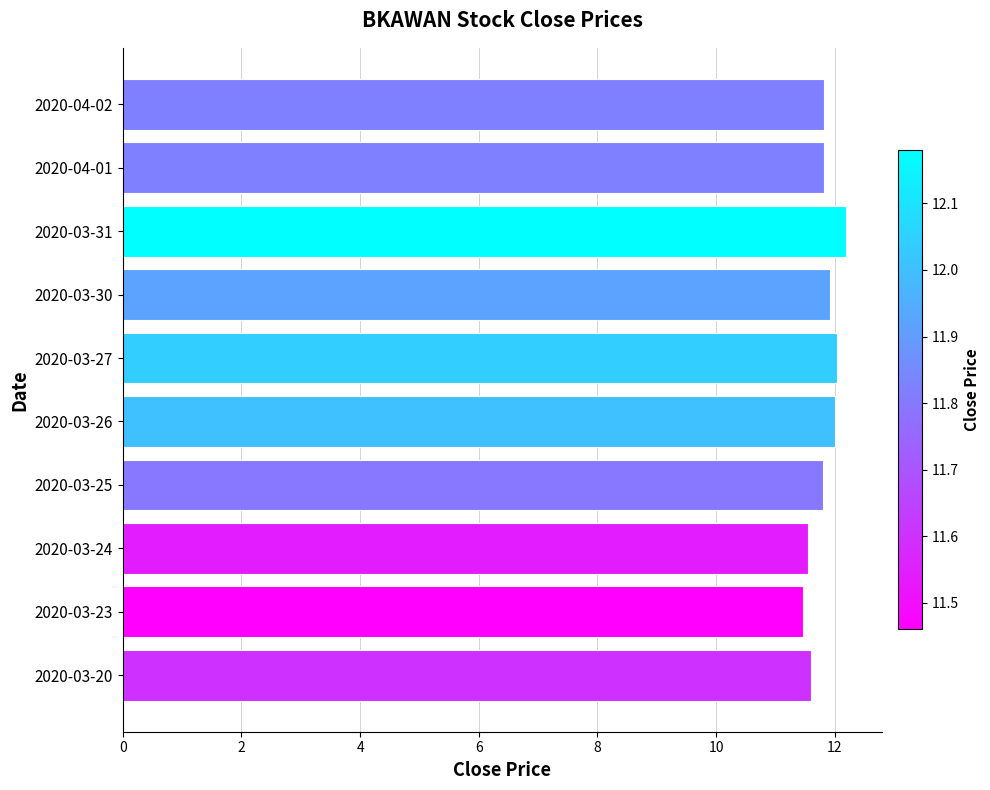

Count the number of data series in this chart.

1